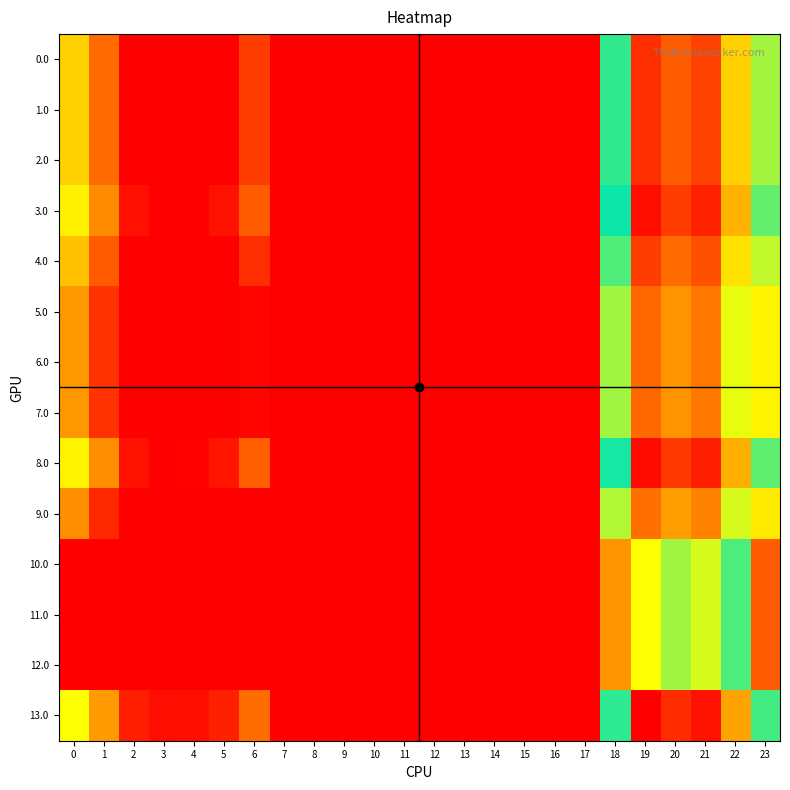

At which category is the sum across all series the highest?

19